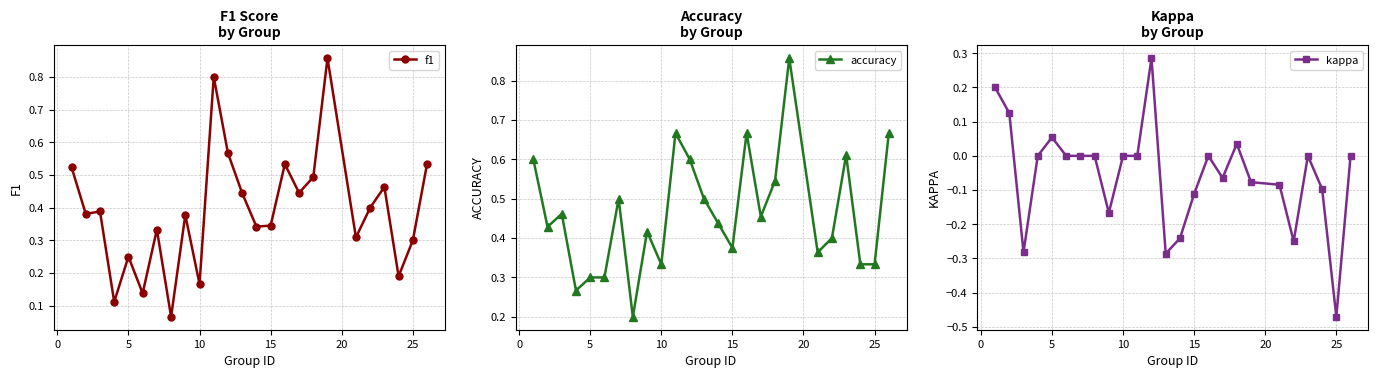

Does the chart have visible grid lines?

Yes